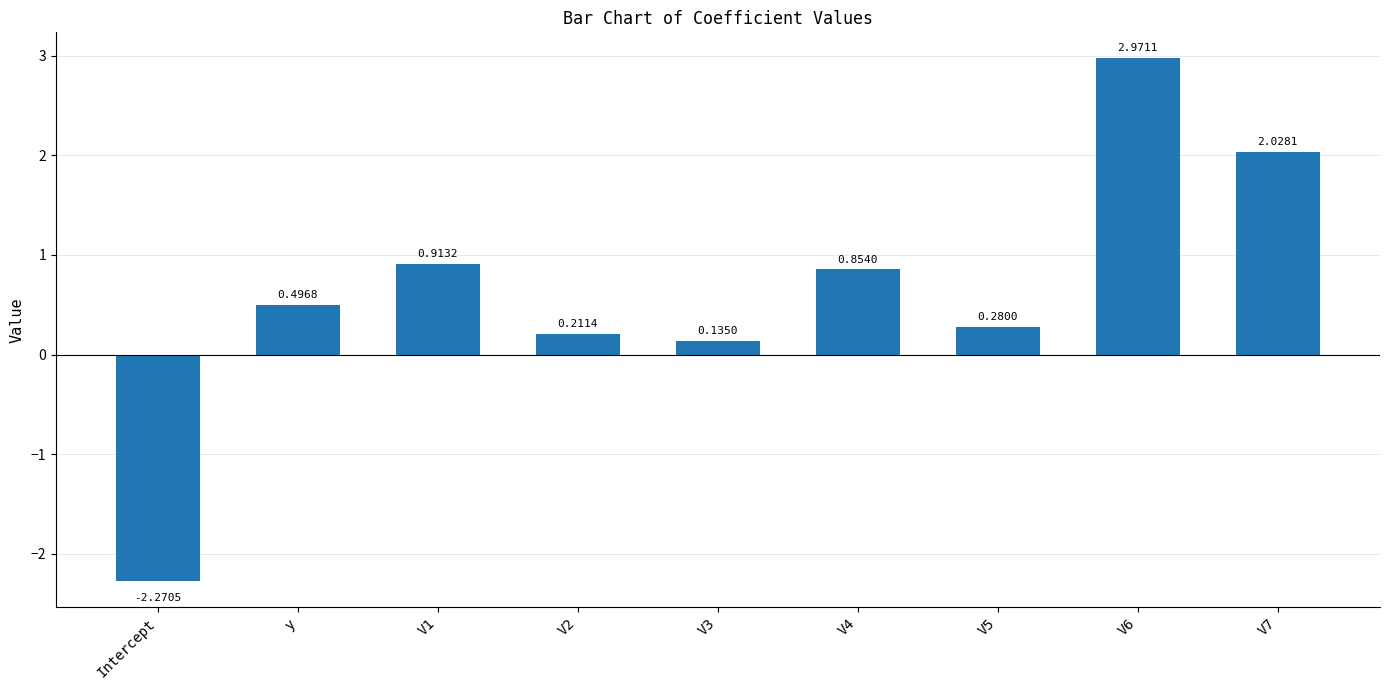

The chart shows a value of 1.4 at V4. True or false?

False